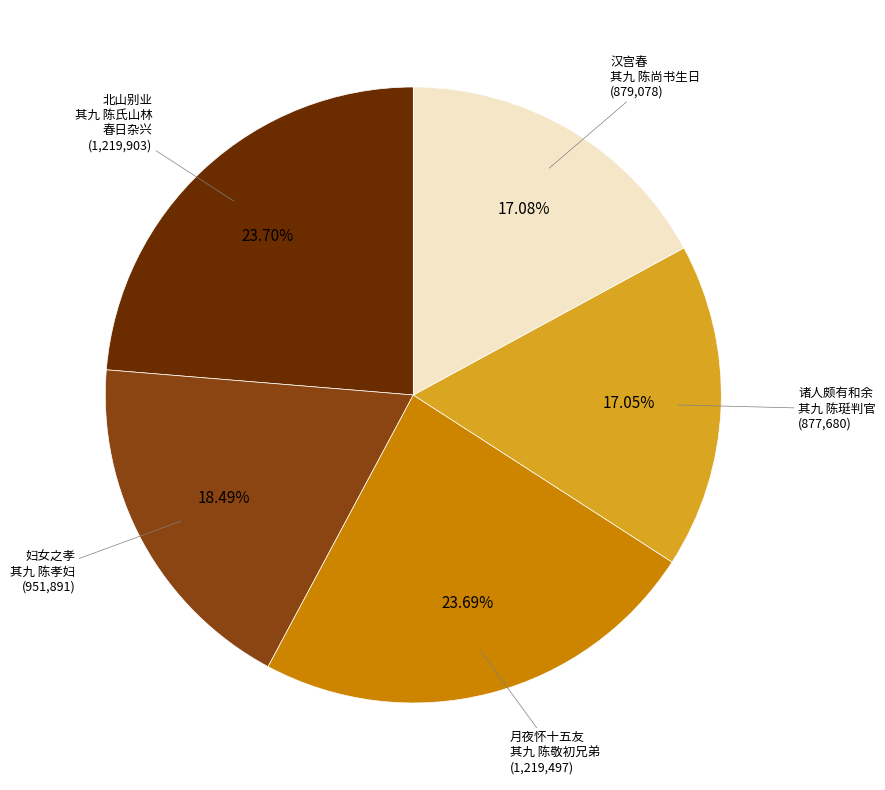

Is there any slice that represents more than half of the pie?

No